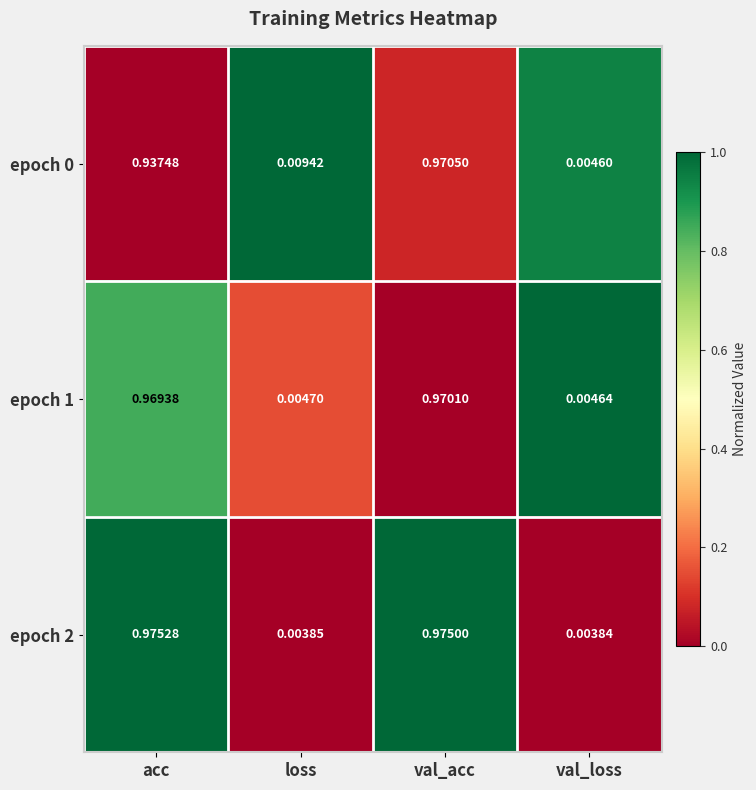

At which category does the chart reach its peak across all series?

acc